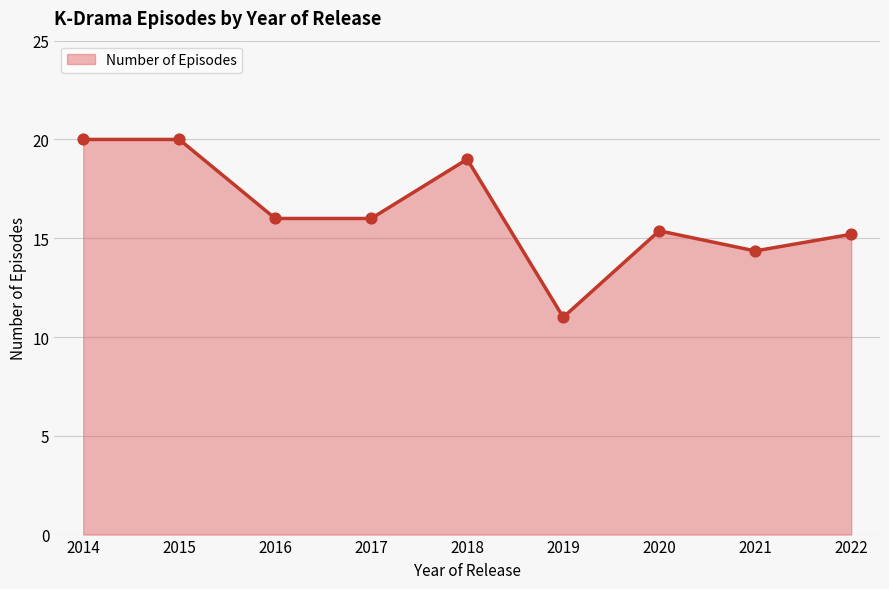

Approximately how many times larger is the value at 2017 compared to 2020?

1.0